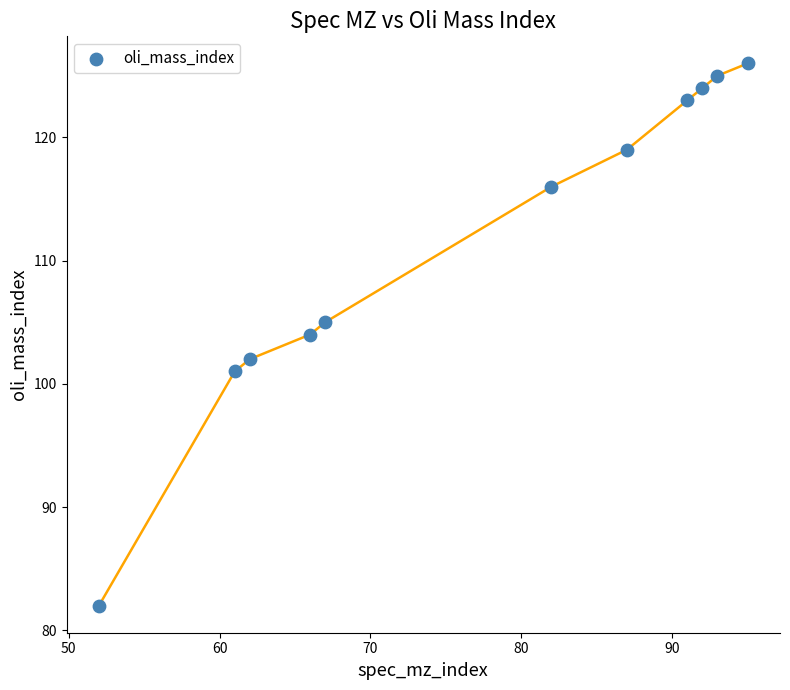

What is the range of Y values (max minus min)?

44